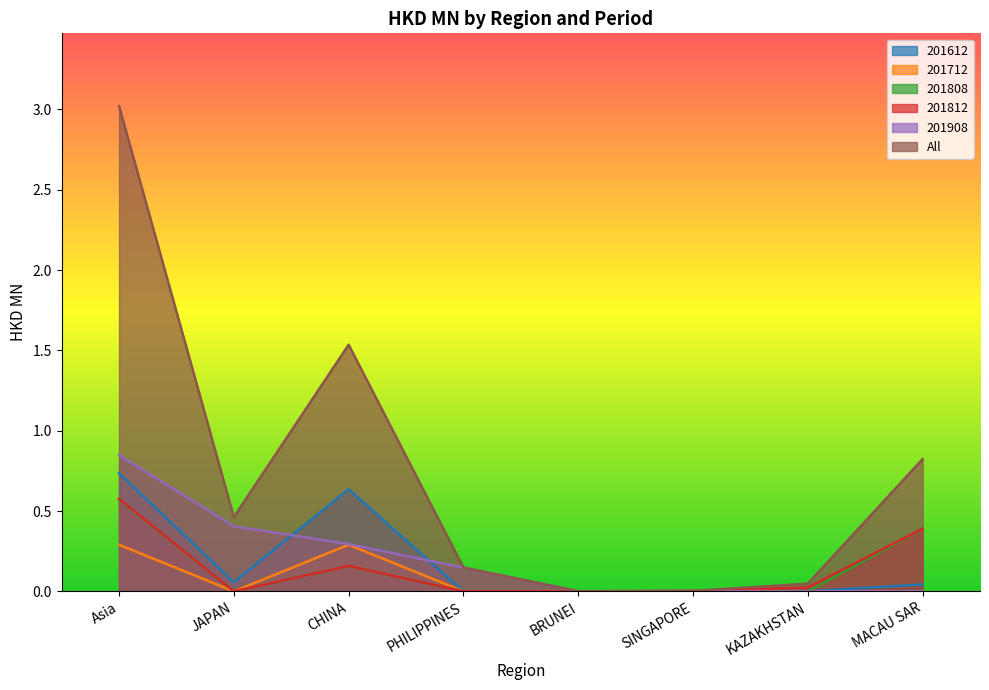

What value does the 201612 series have at CHINA?

0.6